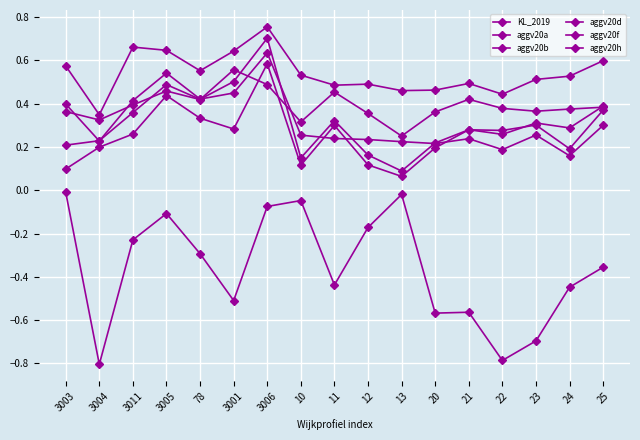

Rank the series at 3006 from lowest to highest value.

KL_2019, aggv20f, aggv20b, aggv20d, aggv20a, aggv20h